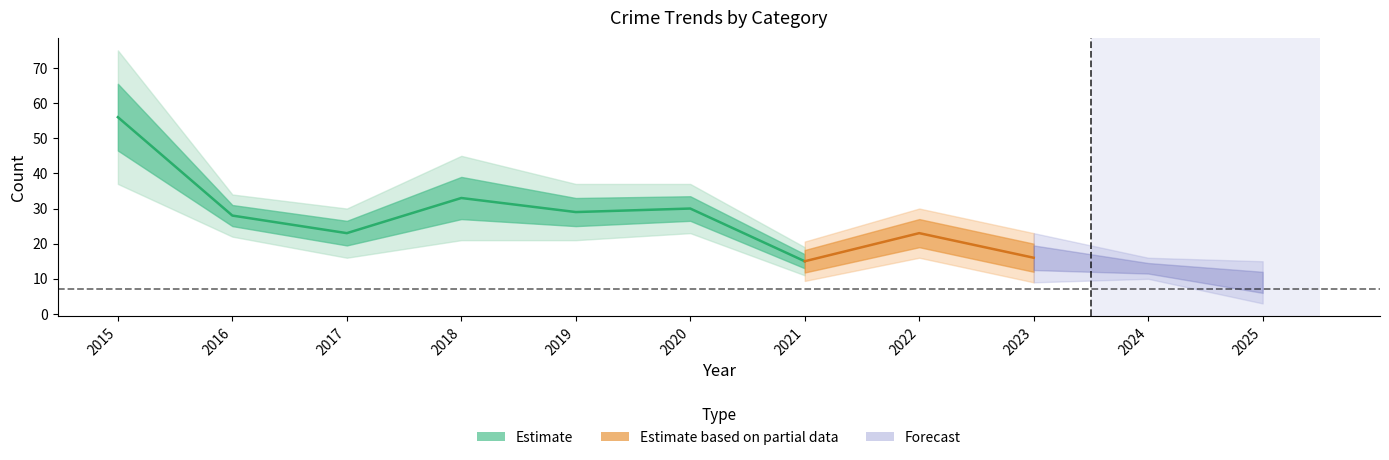

Reading left to right, extract all data points from this chart.

Aggravated Assault: 2	1	0	2	2	1	1	1	1	1	3
Aggravated Battery: 1	3	3	2	2	2	3	4	3	3	0
Robbery: 19	6	7	12	8	7	4	5	5	6	0
Theft: 34	17	13	17	17	20	7	13	7	3	6
Total: 56	28	23	33	29	30	15	23	16	13	9